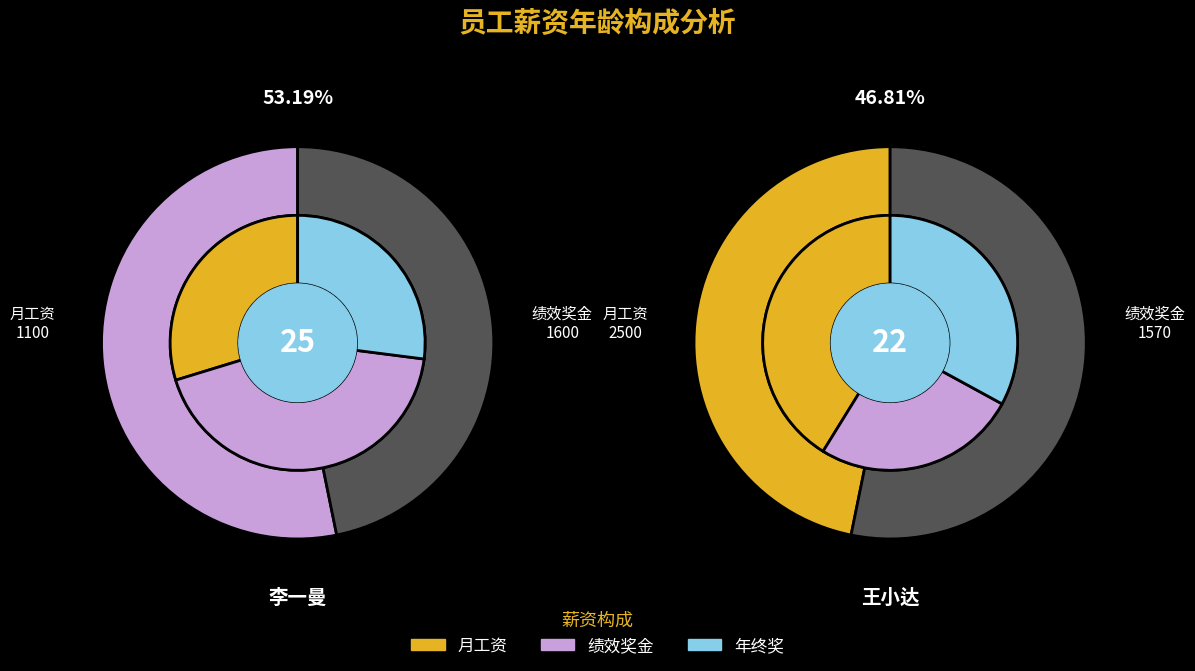

Which series has the widest spread of values?

月工资